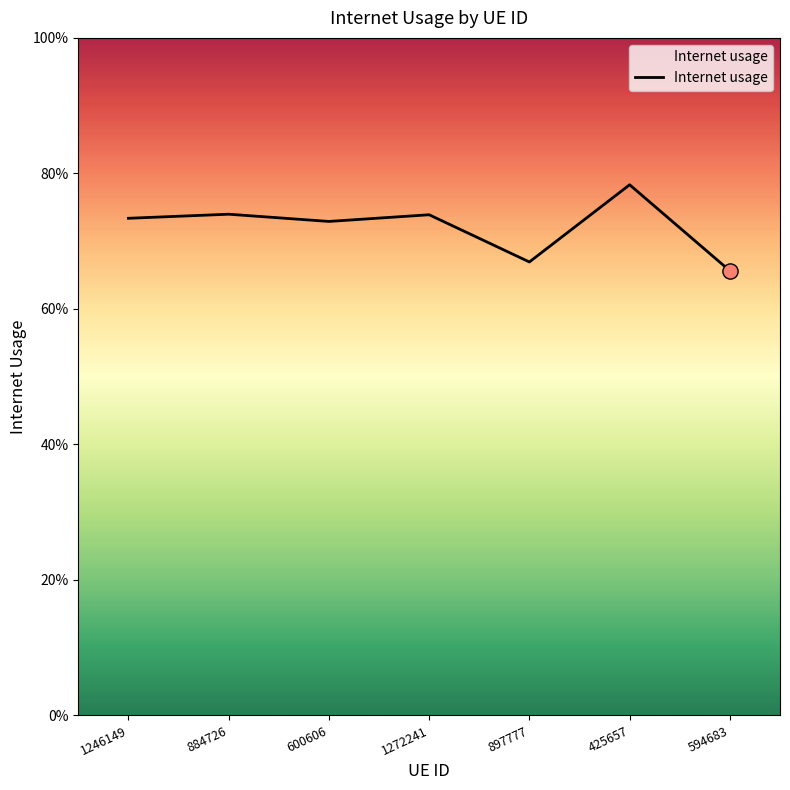

Between 1246149 and 425657, which is larger?

425657